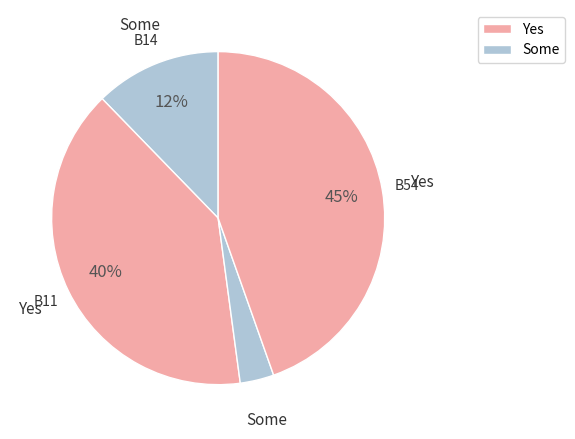

How many segments does this pie chart have?

4